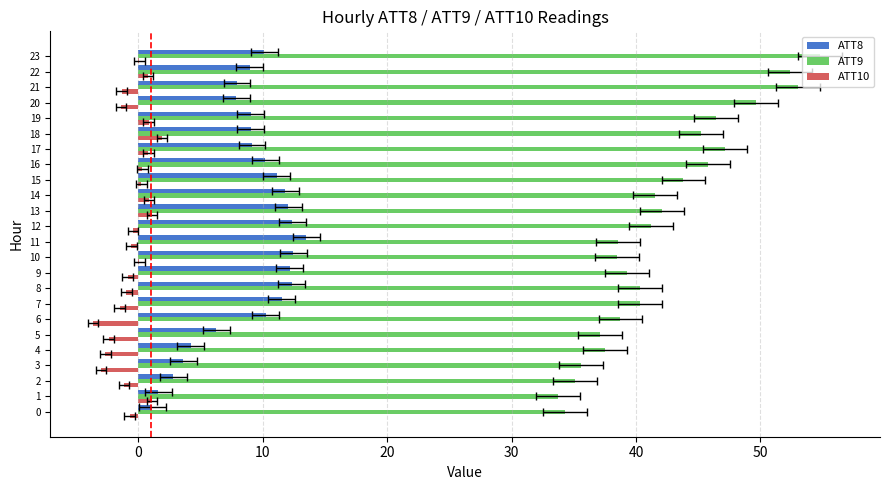

What is the sum of all ATT10 values?

-12.7